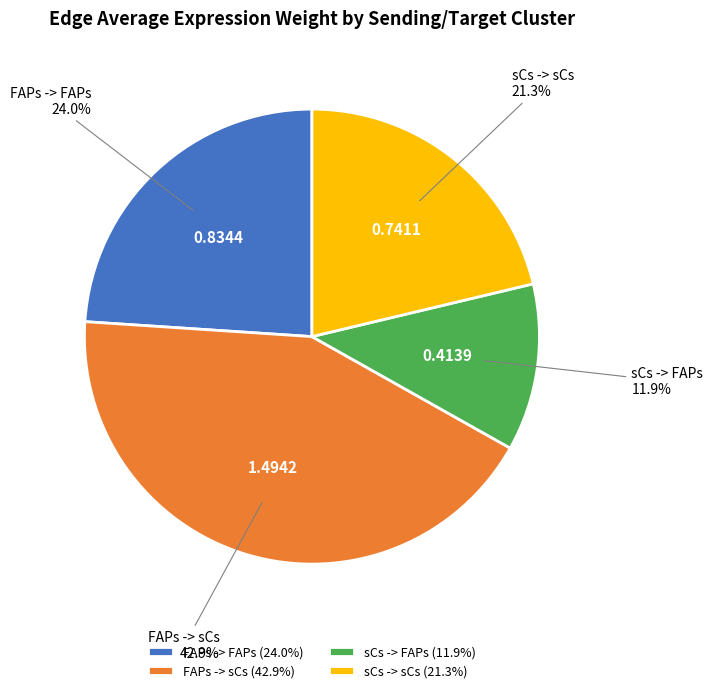

Does sCs -> FAPs represent more than half of the total?

No